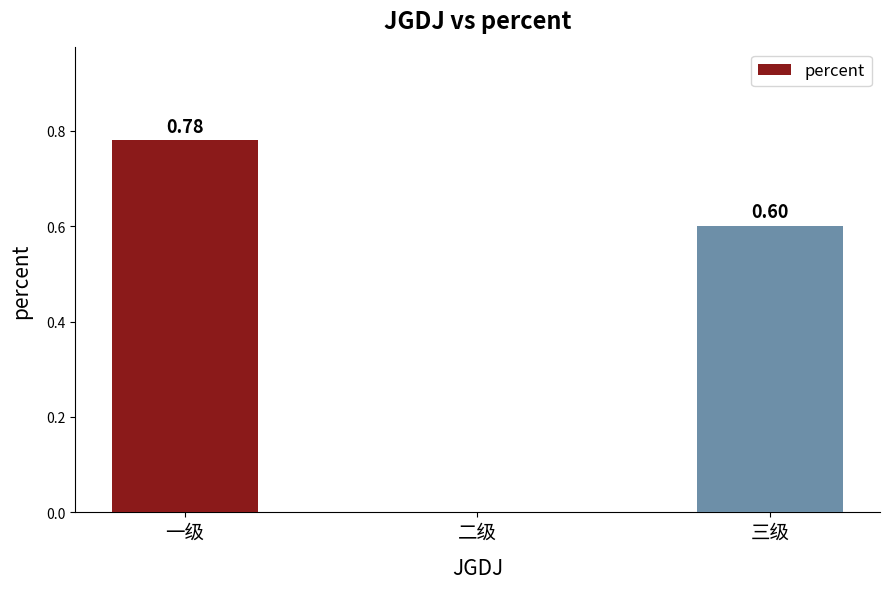

At which label is the value closest to 0?

二级